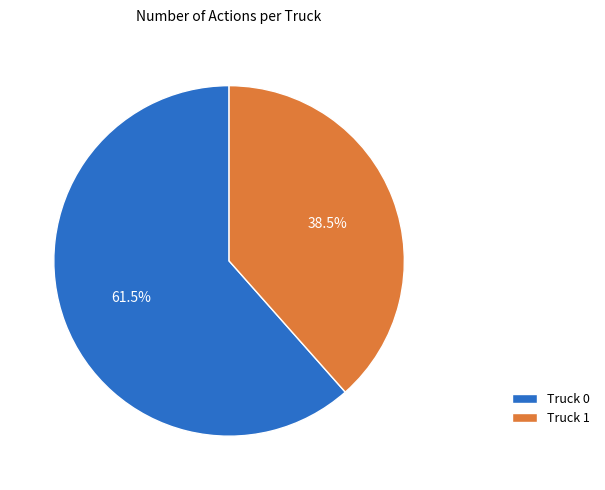

To the nearest percent, what is the difference between the Truck 0 and Truck 1 slice percentages?

23%